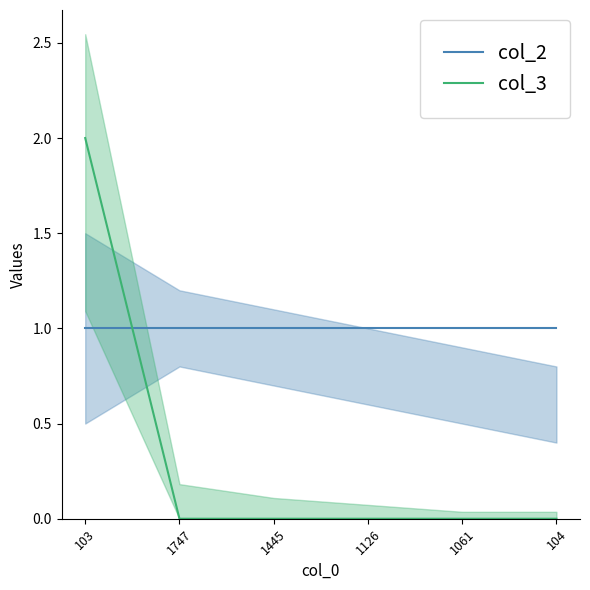

At which category is the sum across all series the highest?

103